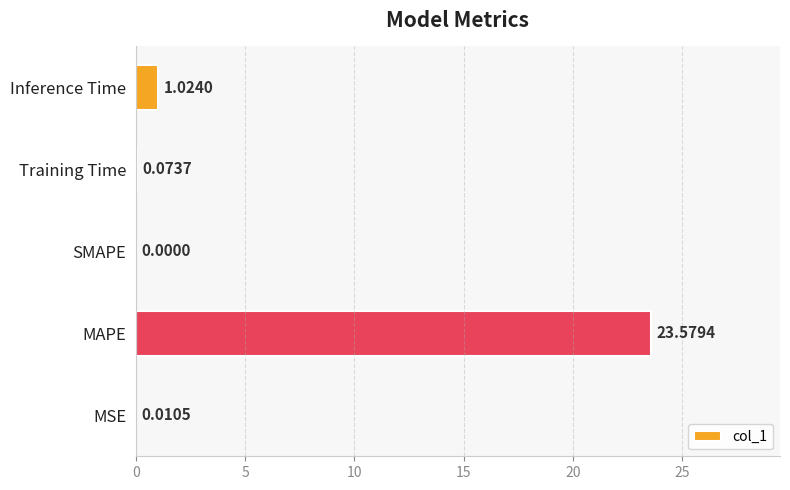

At which label is the value closest to 11?

Inference Time